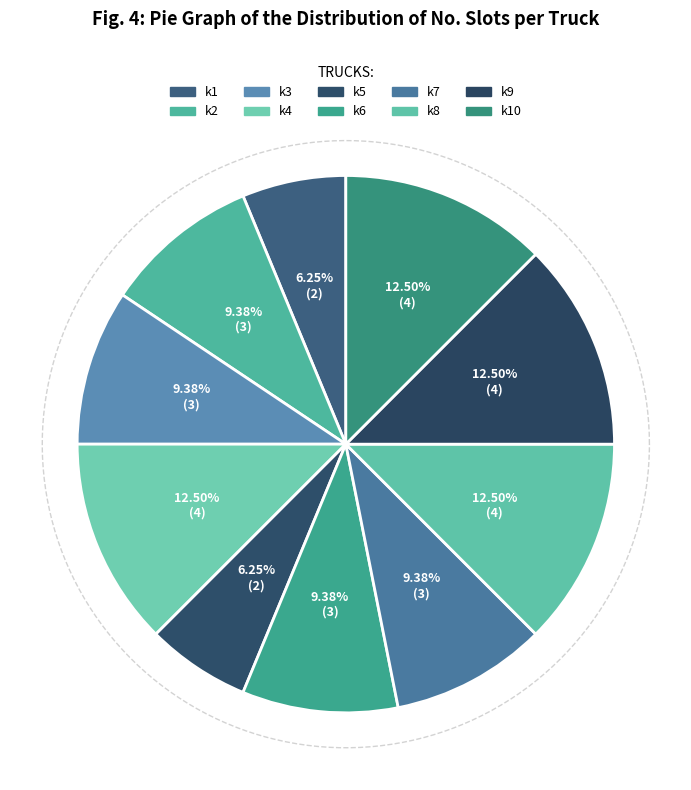

How many slices are in this pie chart?

10